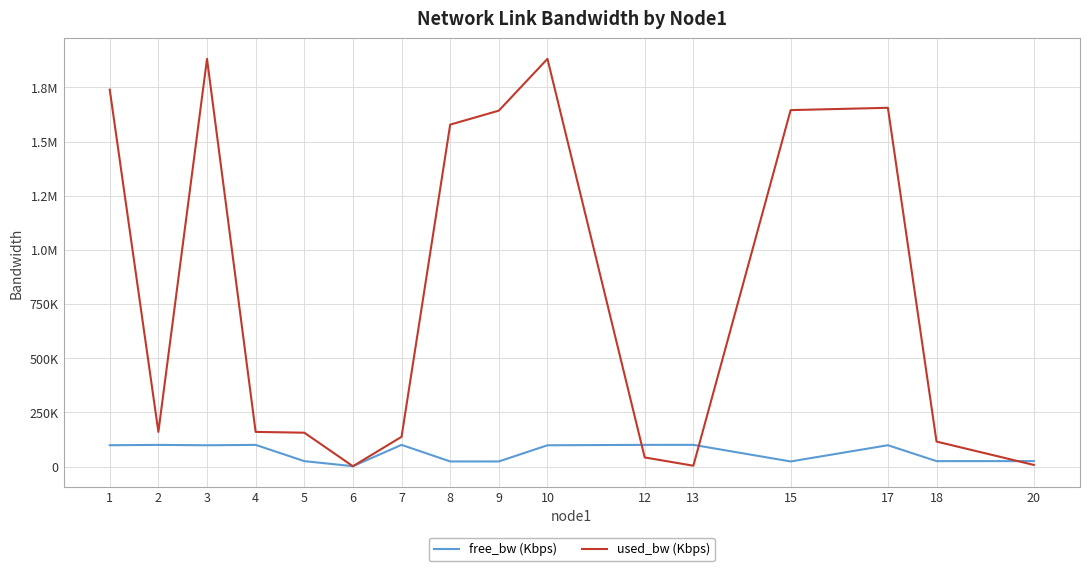

Which series changed the most between 6 and 18?

used_bw (Kbps)